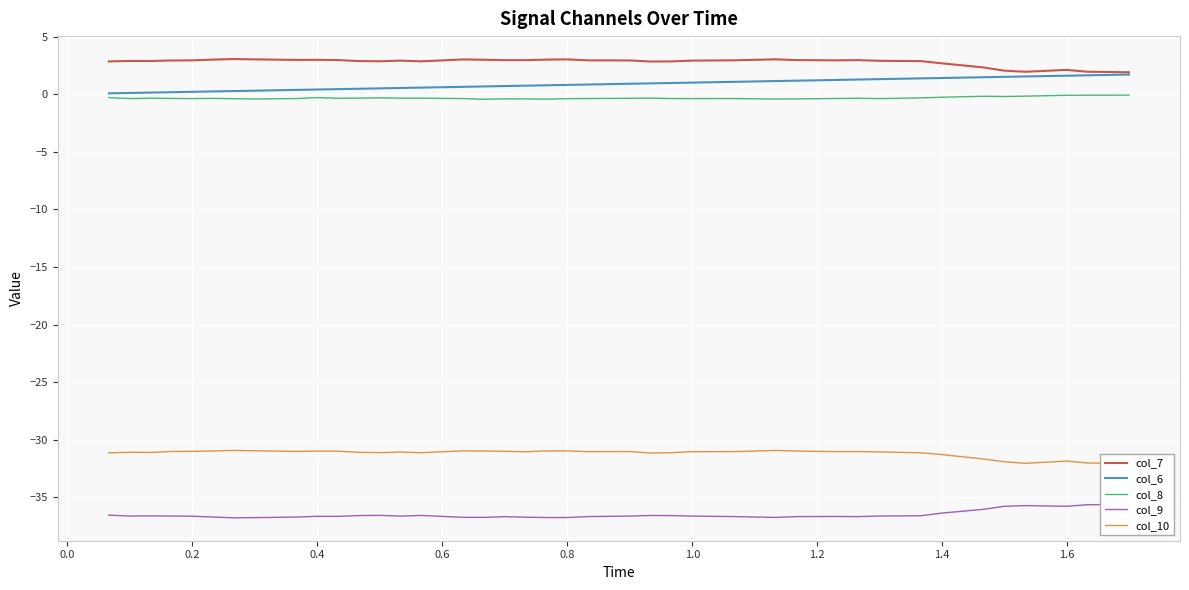

True or false: col_10 and col_6 intersect in this chart.

False